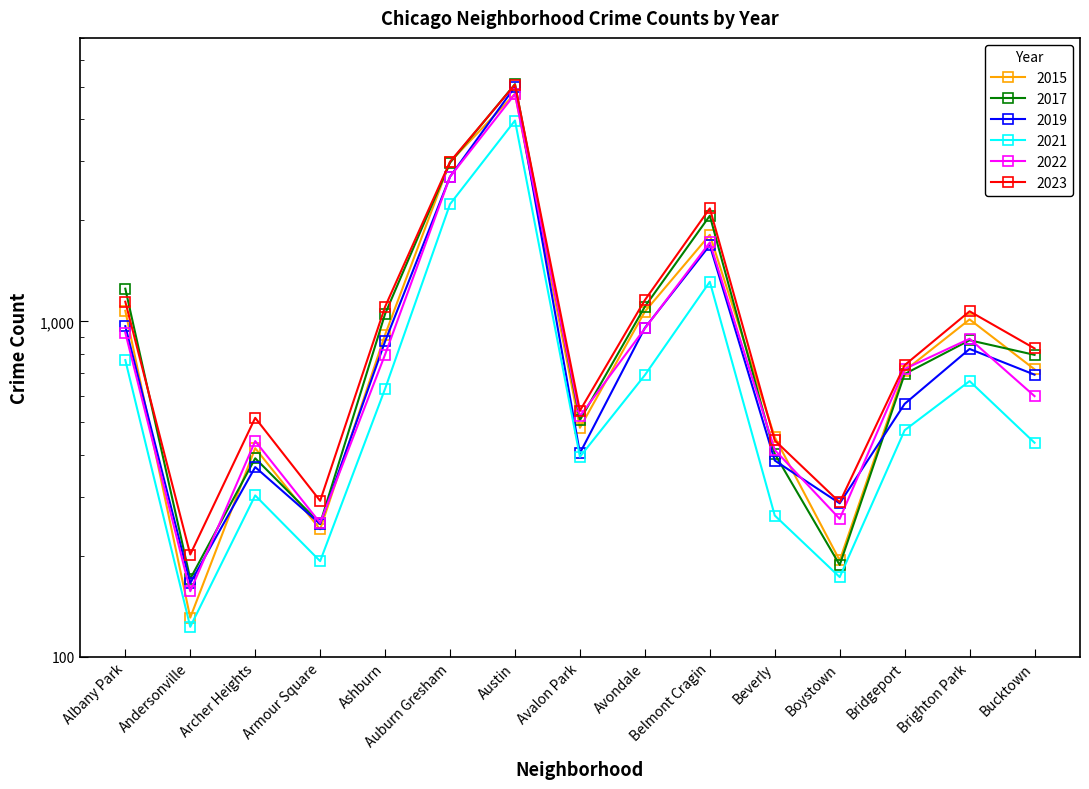

At how many categories does at least one series exceed 2607?

2